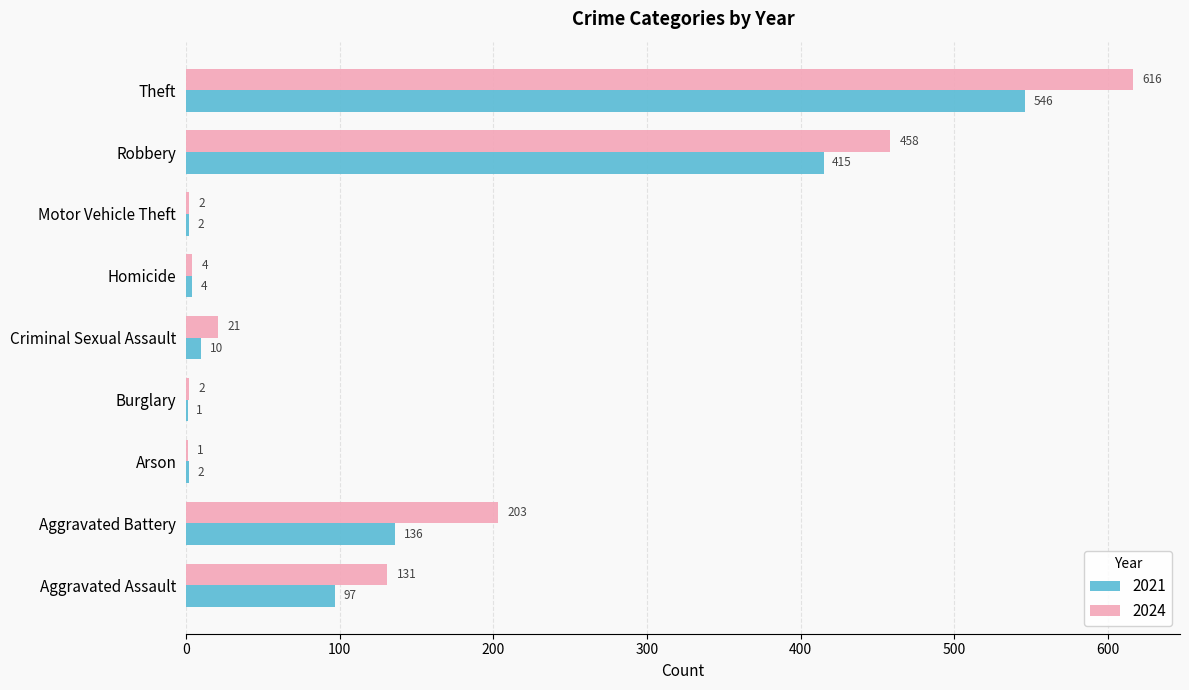

The 2024 series shows 192 at Aggravated Assault. True or false?

False